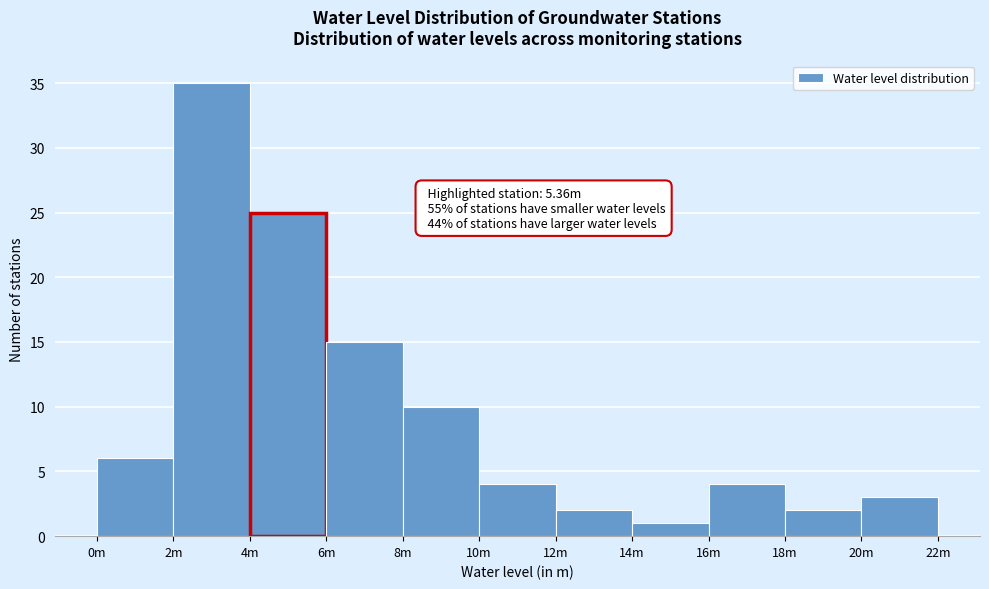

Reading left to right, extract all data points from this chart.

6	35	25	15	10	4	2	1	4	2	3